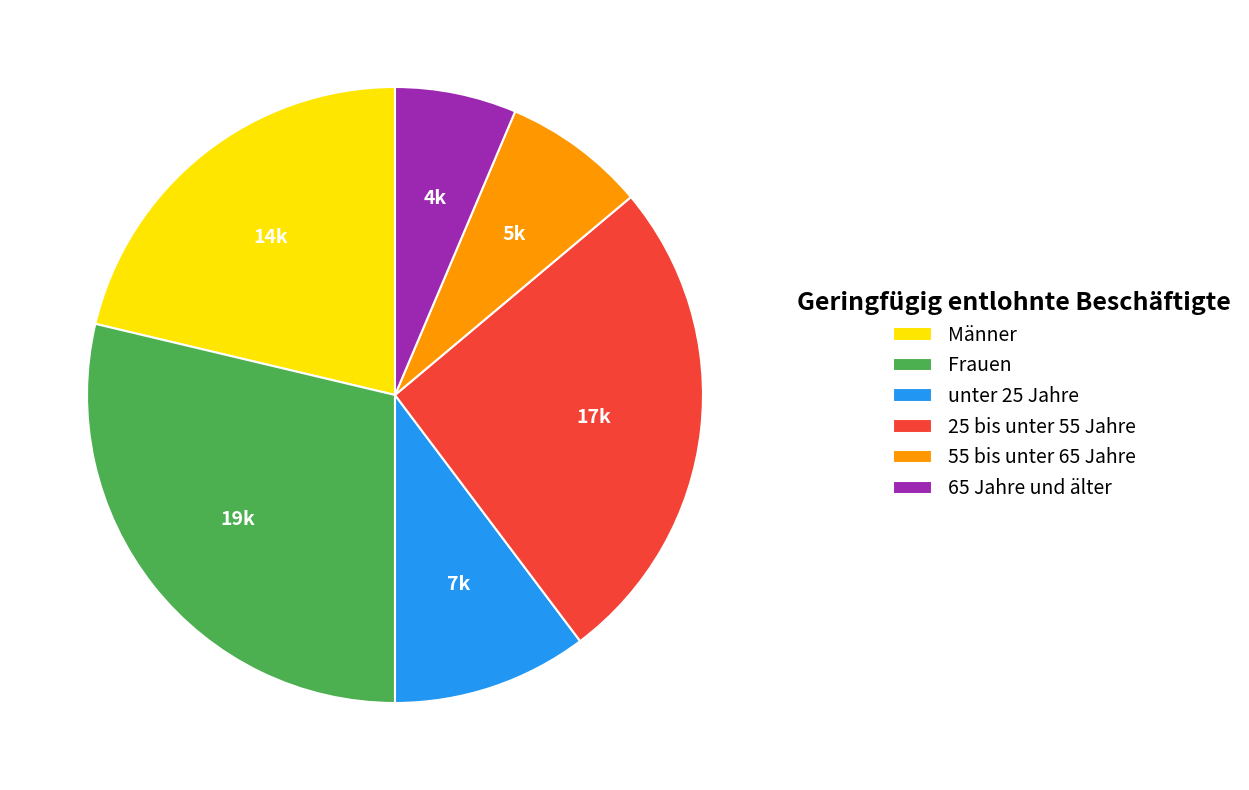

Do Männer and 55 bis unter 65 Jahre together represent more than half of the pie?

No